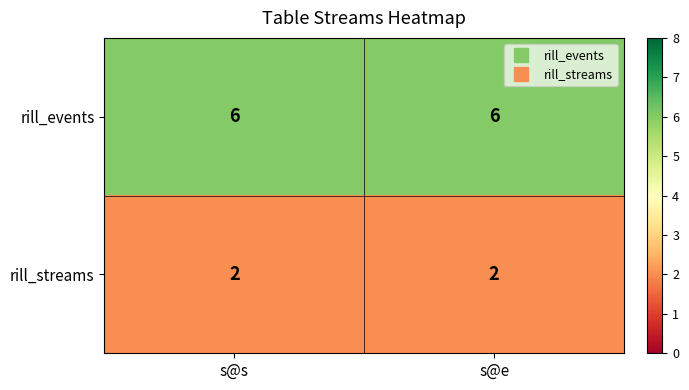

Reading left to right, extract all data points from this chart.

rill_events: s@s=6	s@e=6
rill_streams: s@s=2	s@e=2